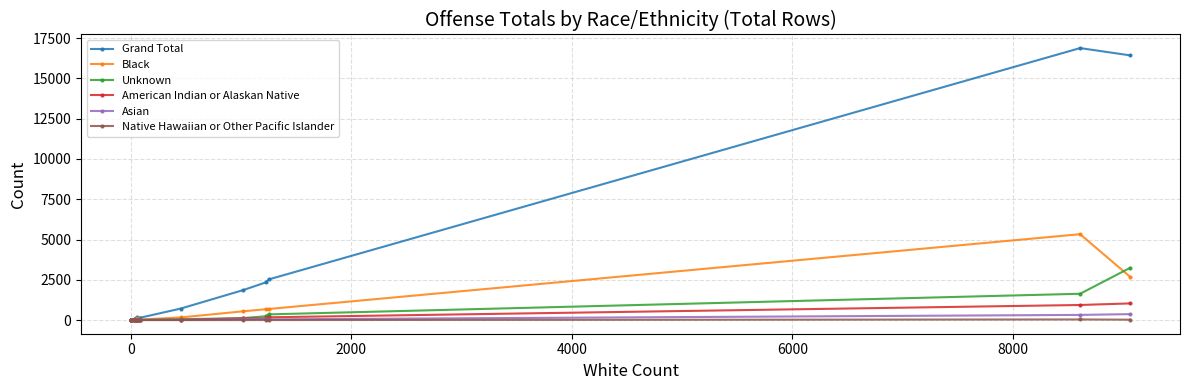

What is the spread (max minus min) of values at 4000?

70